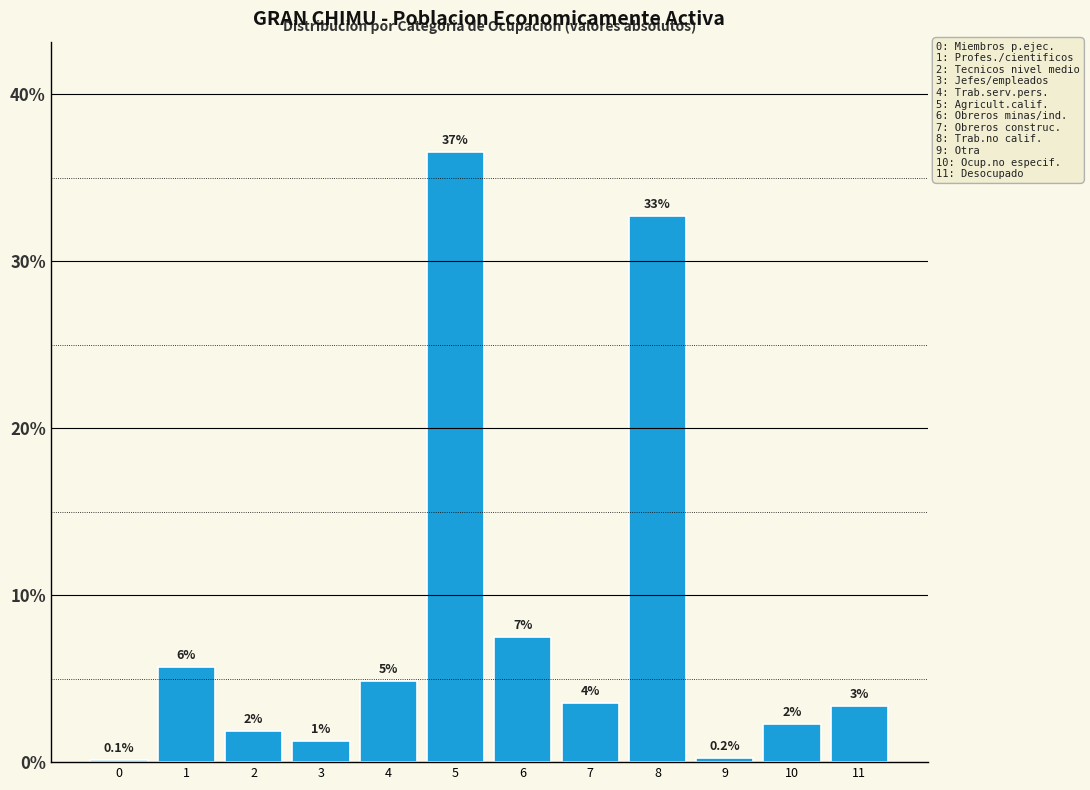

Are the bars horizontal?

No